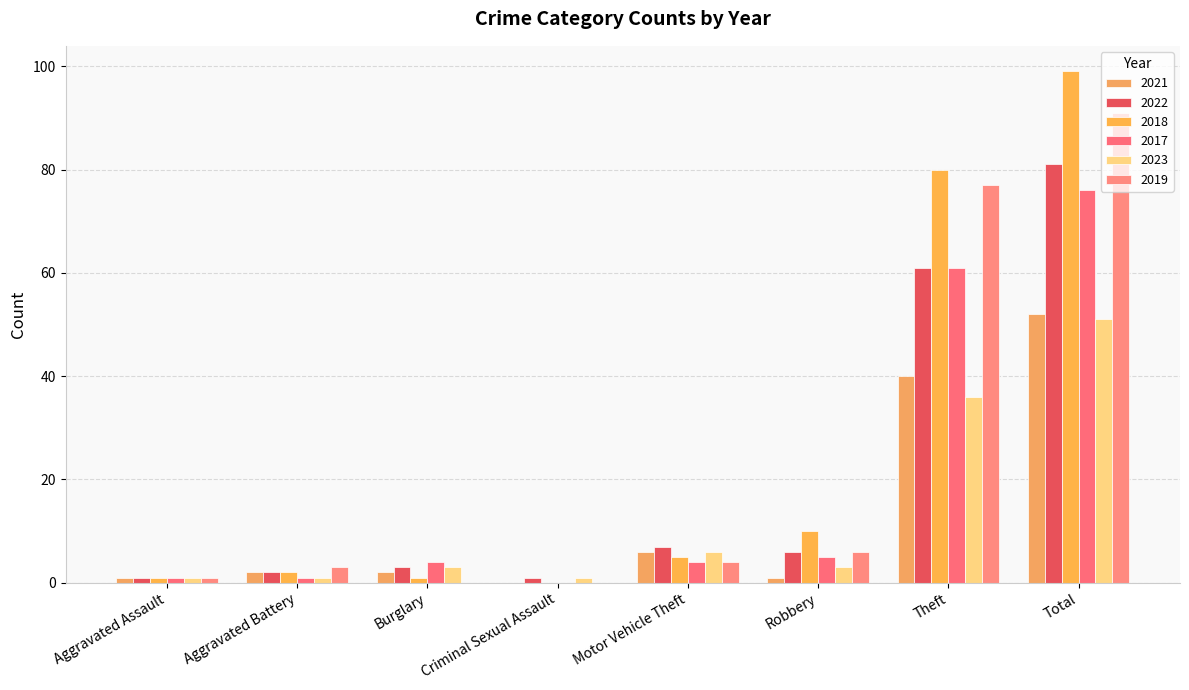

Are the bars horizontal?

No